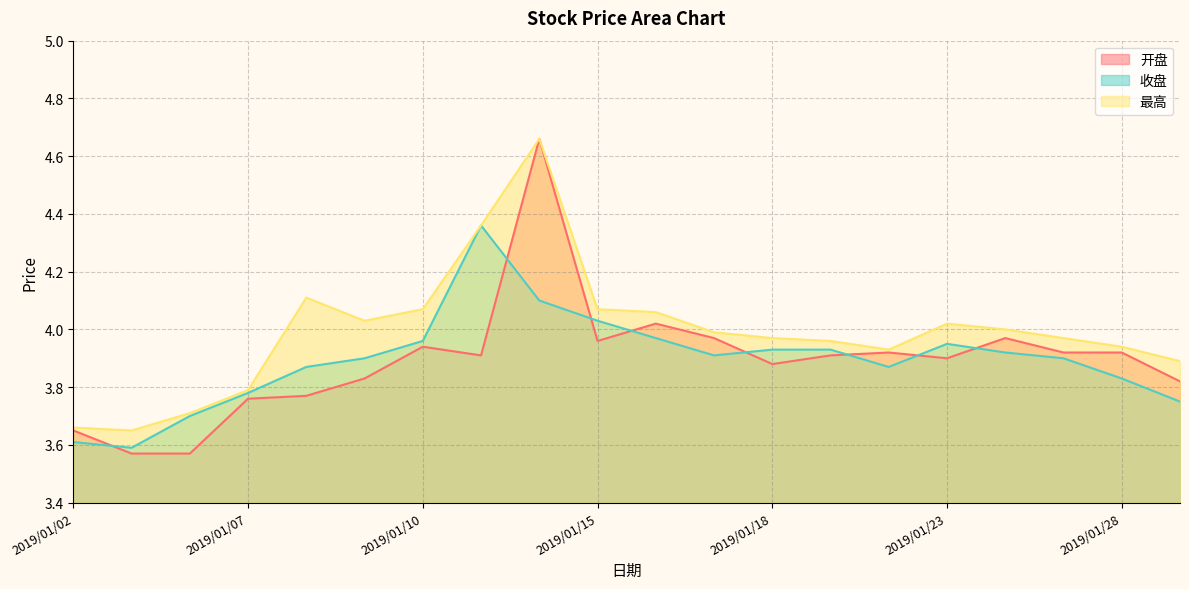

How many interior local peaks does the 最高 series have?

3